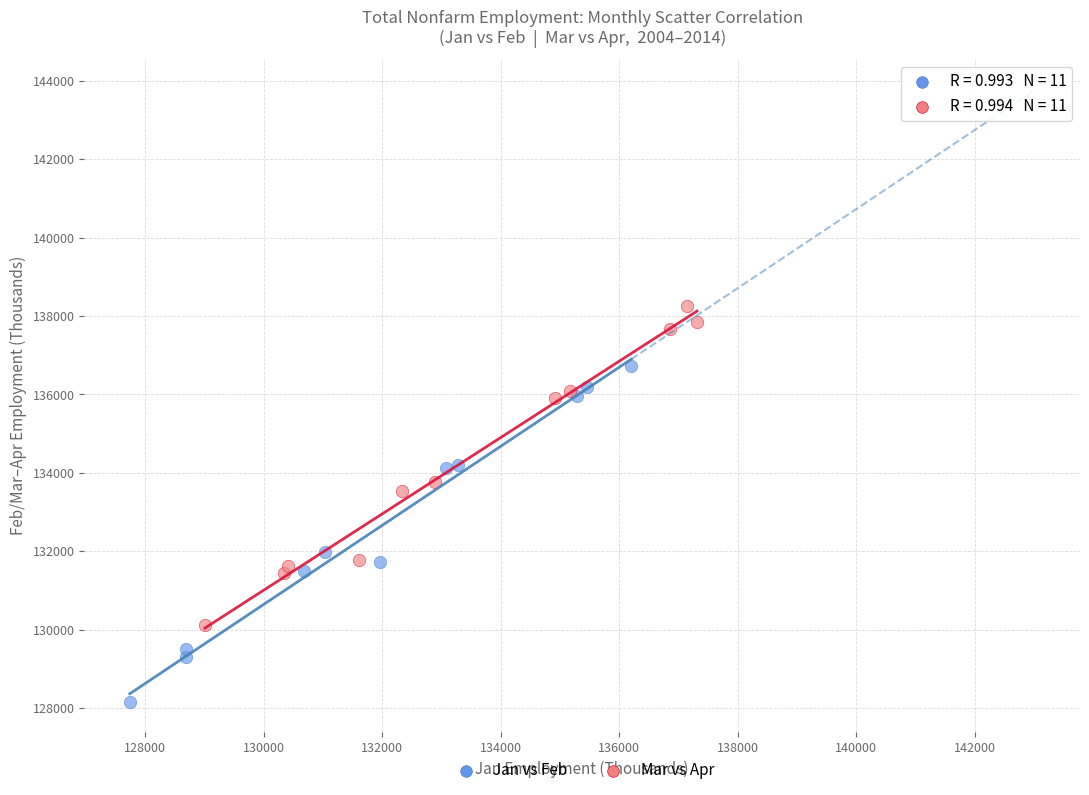

Which series contains the lowest Y value?

Jan vs Feb